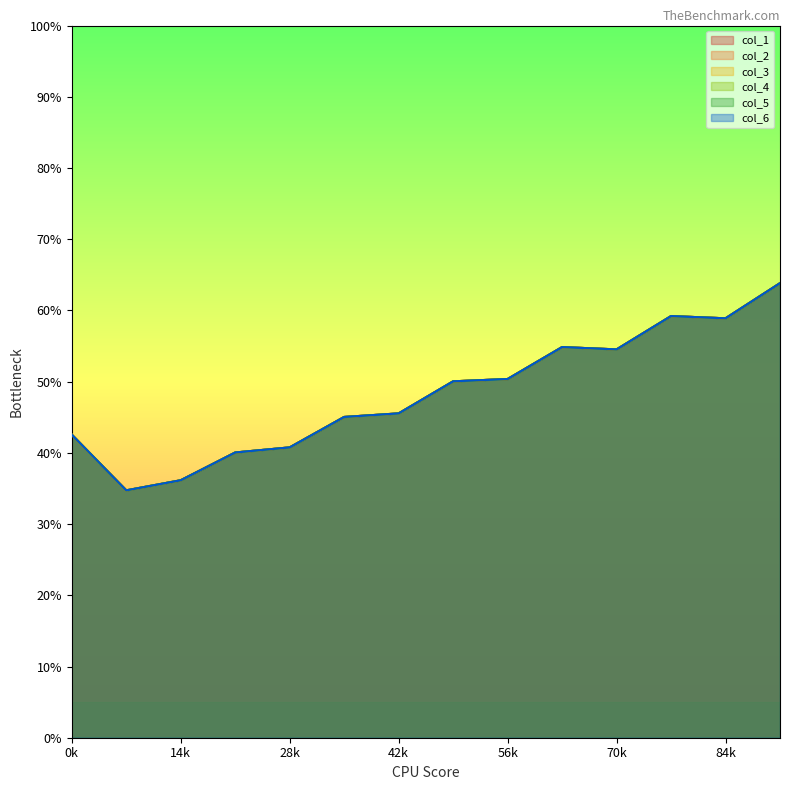

What is the difference between the maximum and minimum values in the col_3 series?

6.0